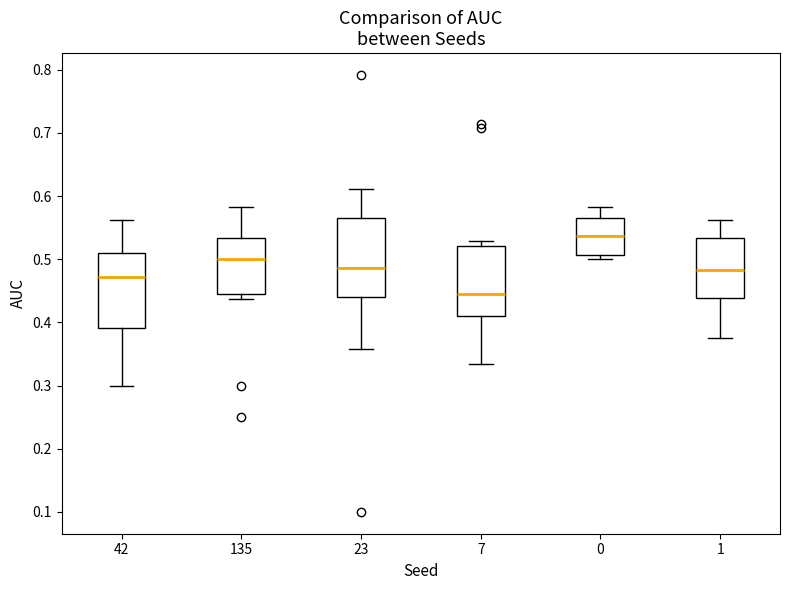

Which box's median line is the highest?

0